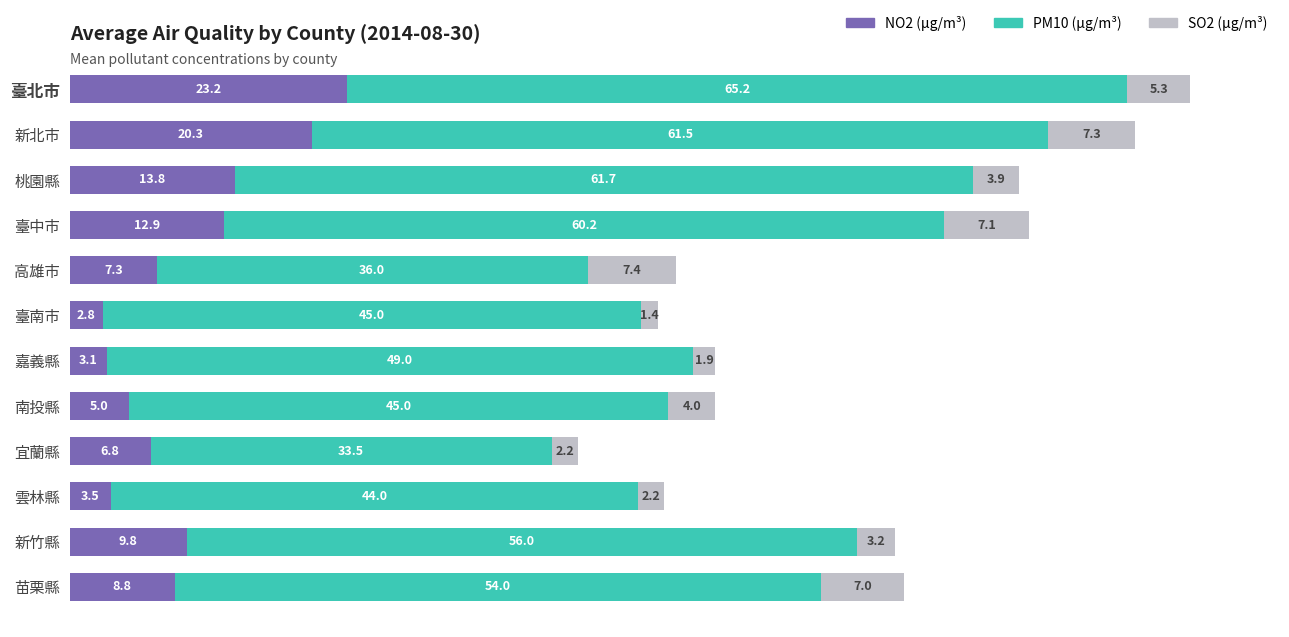

What is the total value across all series at 臺中市?

80.2